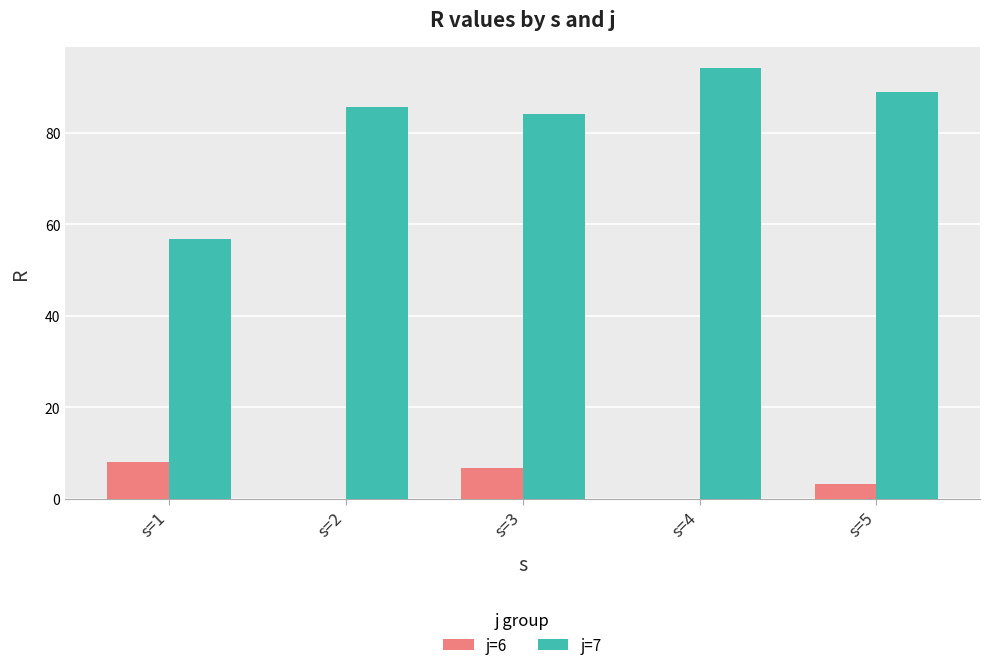

The j=6 series shows 0.0 at s=4. True or false?

True